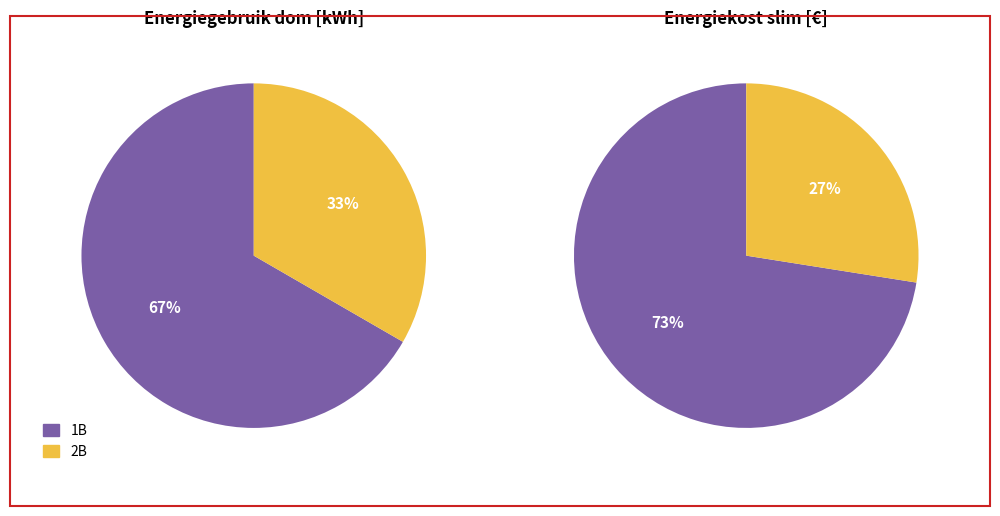

How many slices are in this pie chart?

2